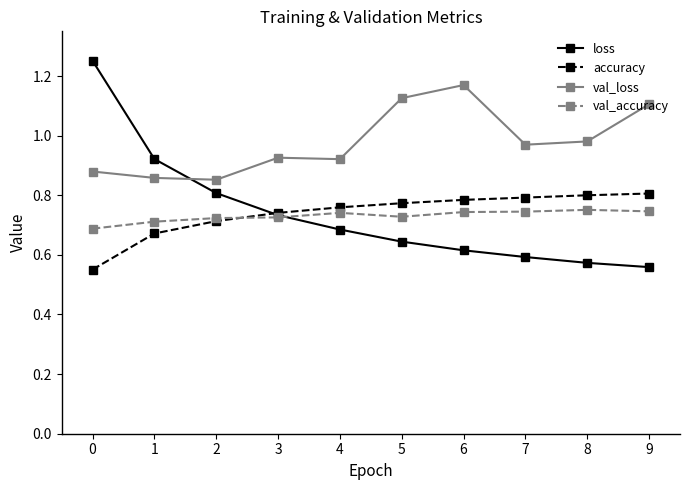

Is this an area chart (filled region under the line)?

No